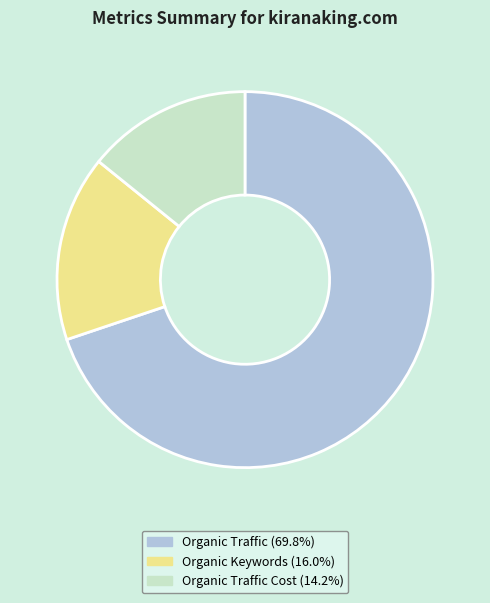

How many slices are in this pie chart?

3